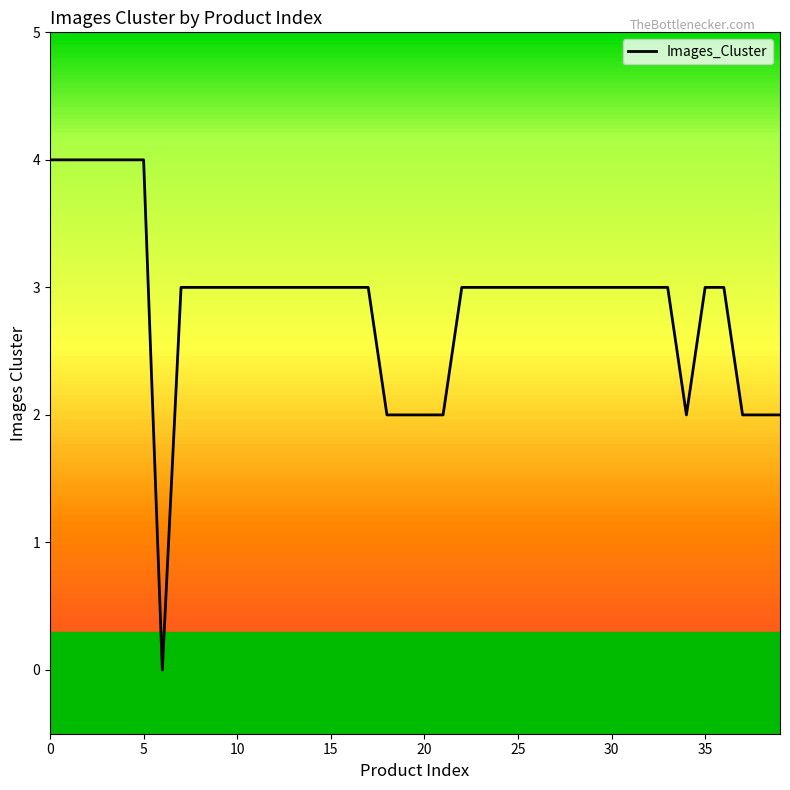

Does the chart display data point markers on the line(s)?

No